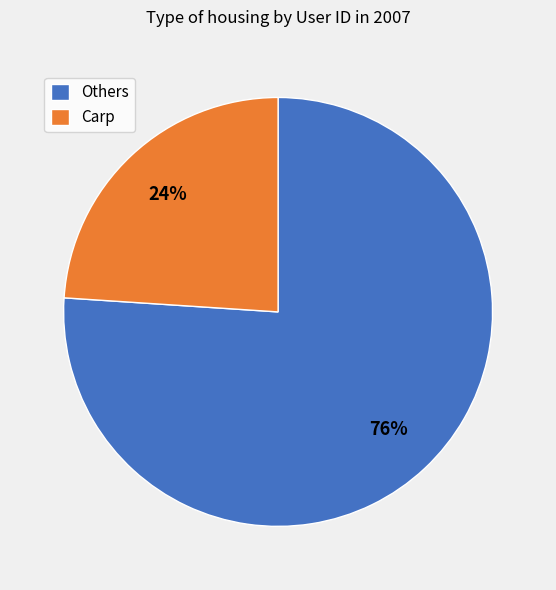

Approximately how many times larger is the value at Others compared to Carp?

3.2